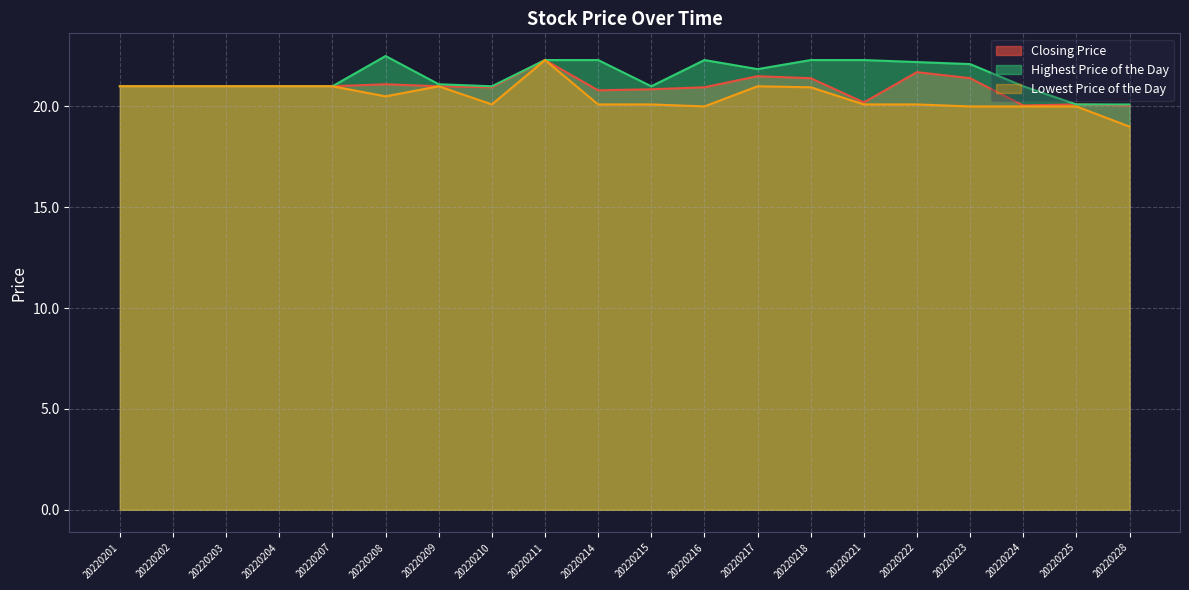

What is the smallest value displayed?

19.0